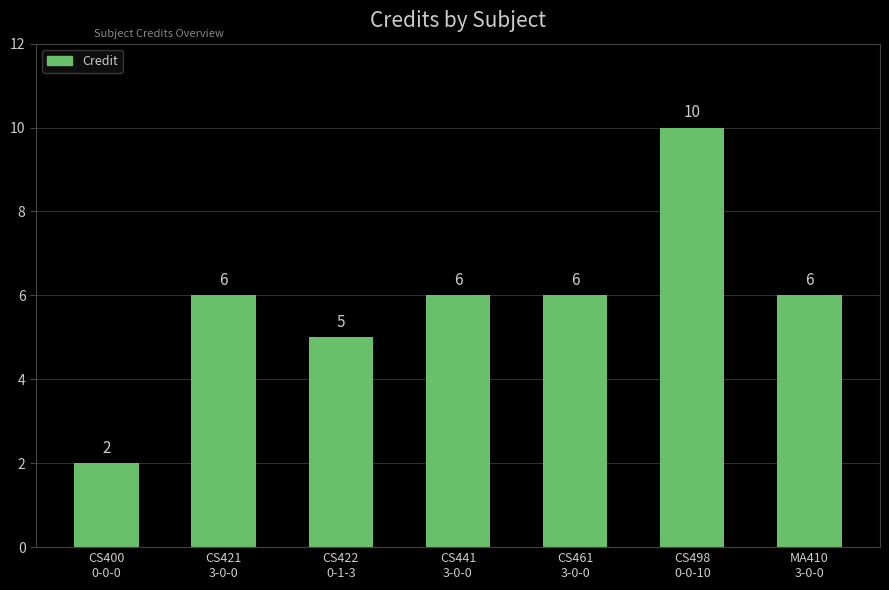

What is the label of the 6th bar from the right?

CS421
3-0-0